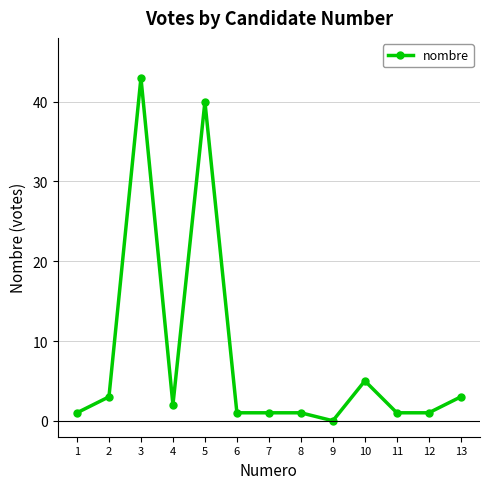

What is the change in value from 8 to 10?

+4